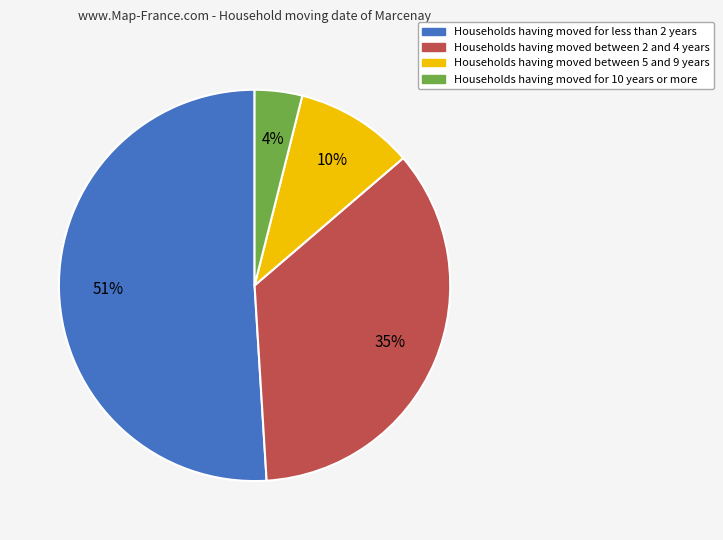

To the nearest percent, what is the average slice percentage?

25%